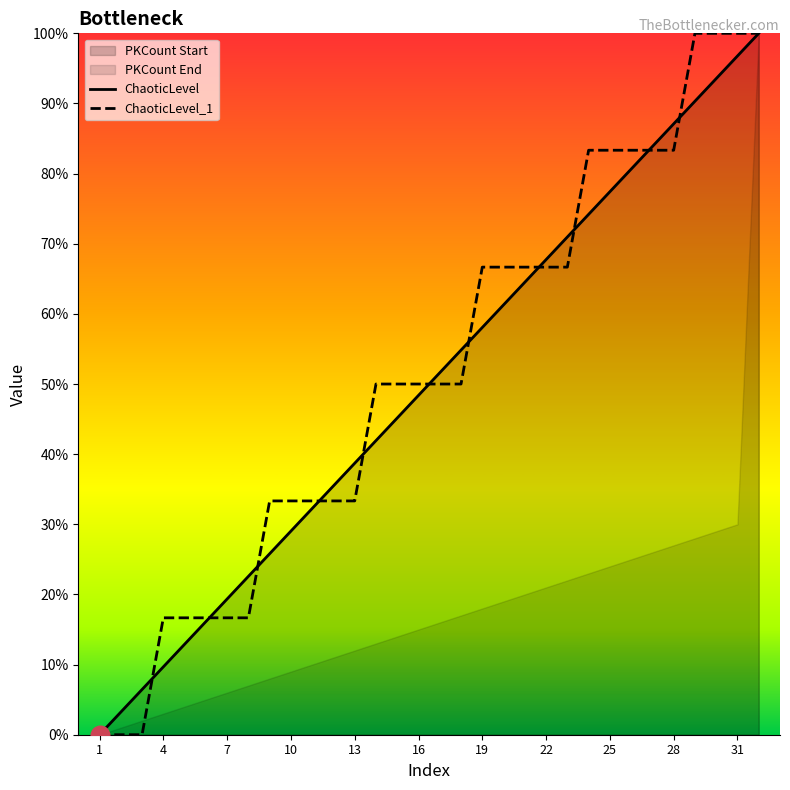

The value of ChaoticLevel_1 at 25 is 83.3. True or false?

True